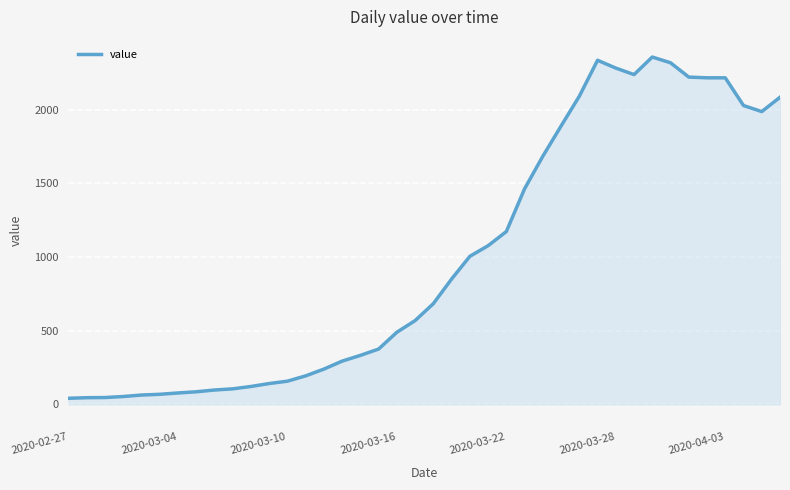

What is the difference between the maximum and minimum values?

2315